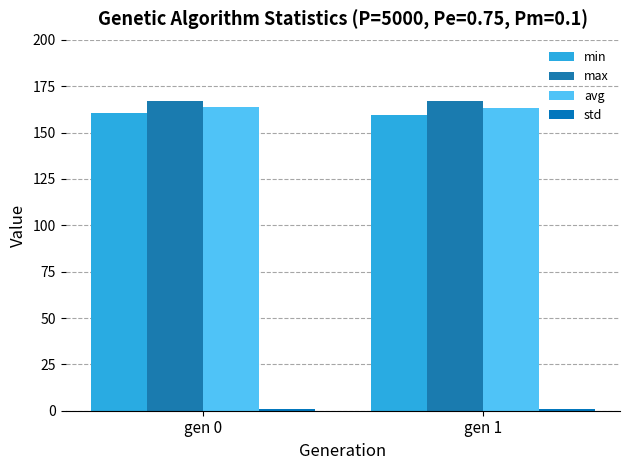

Reading right to left, list all the values displayed in this chart.

min: 159.6	160.6
max: 167.0	166.8
avg: 163.5	163.9
std: 0.9	0.9